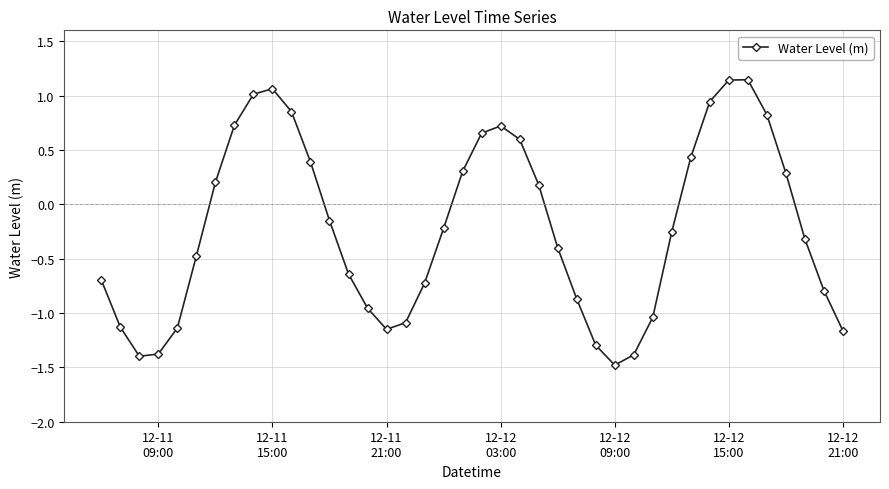

What is the value of the 9th point from the left?

1.0